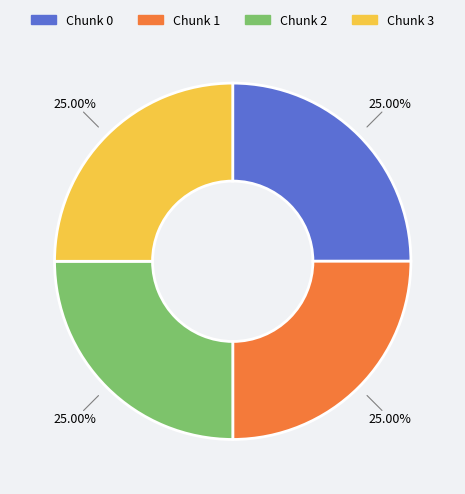

Is there a majority slice in this chart?

No